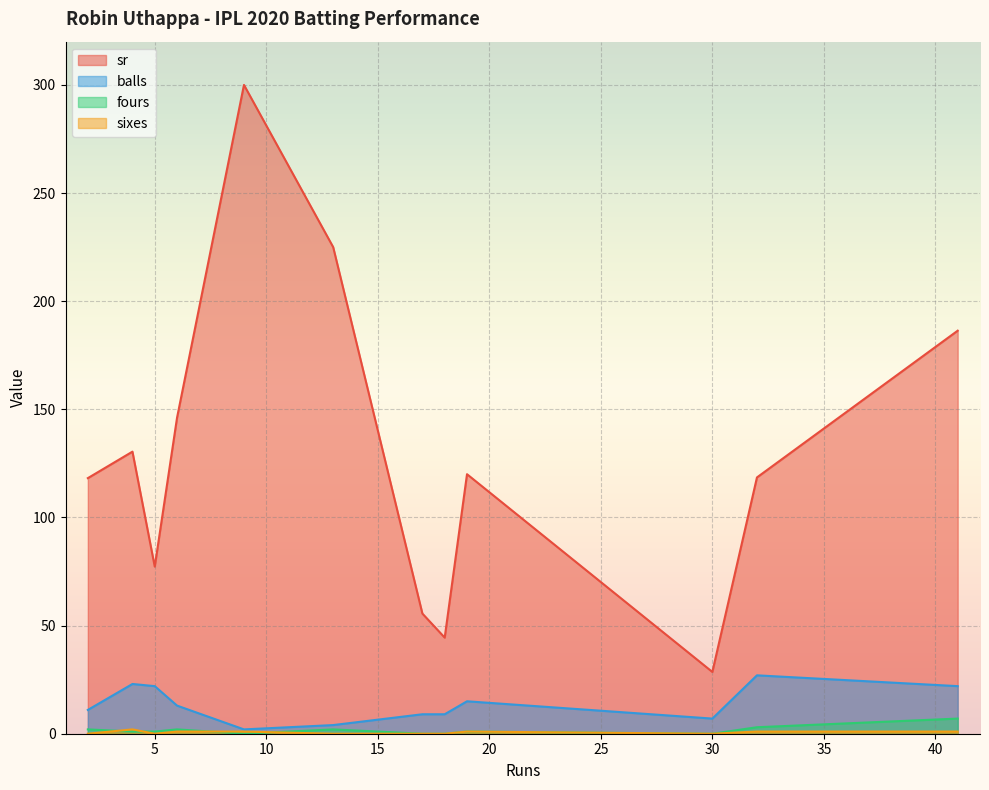

What is the average value of the sixes series?

0.6